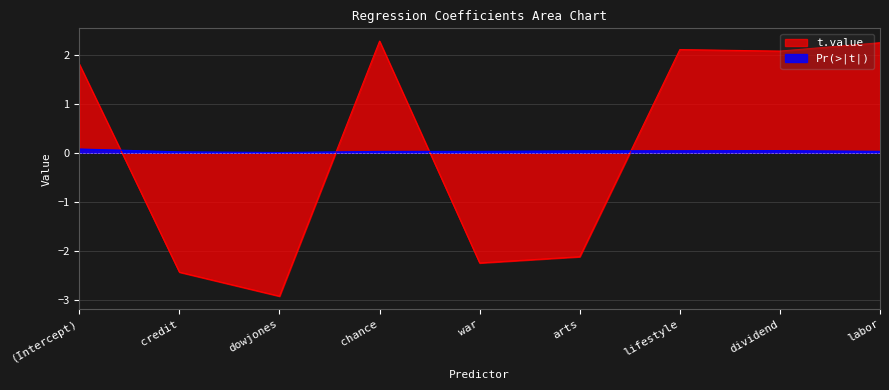

Rank the series by their maximum value, from lowest to highest.

Pr(>|t|), t.value